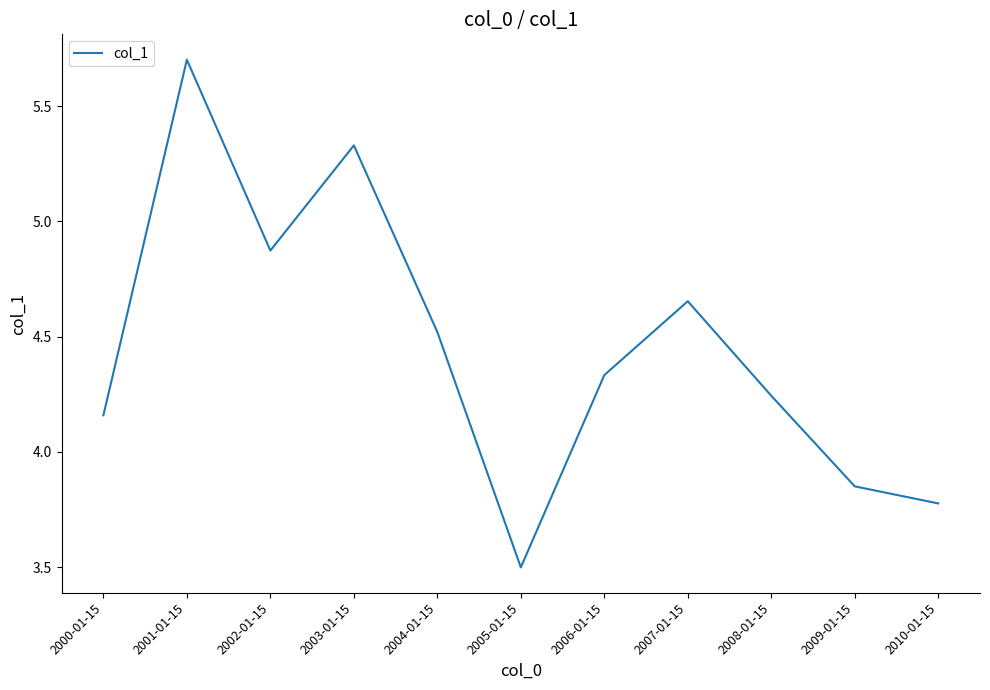

What is the sum of the values at 2003-01-15 and 2009-01-15?

9.2